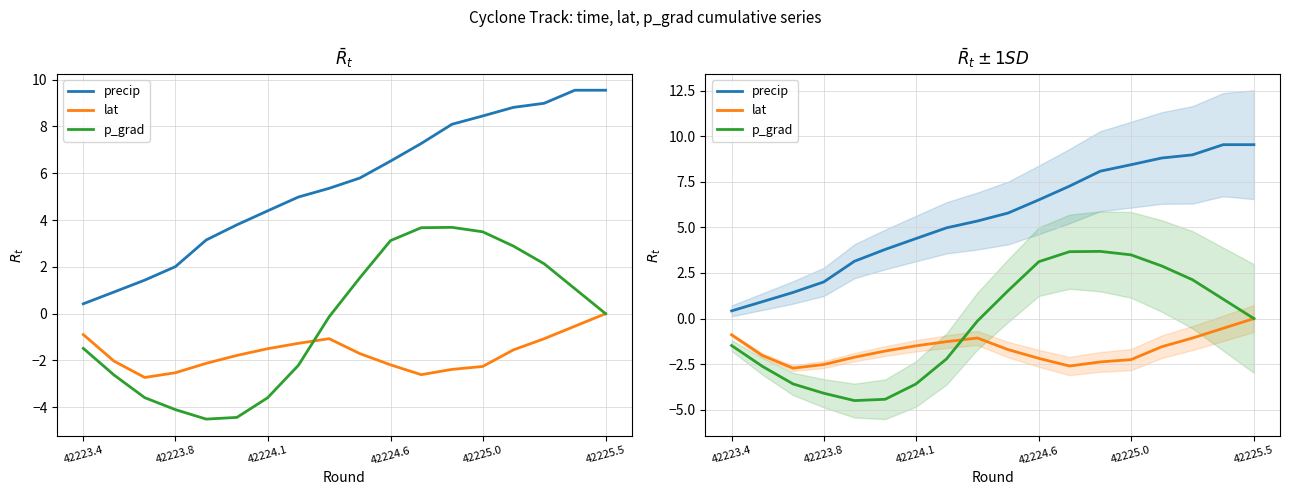

True or false: lat and precip cross at least once.

False